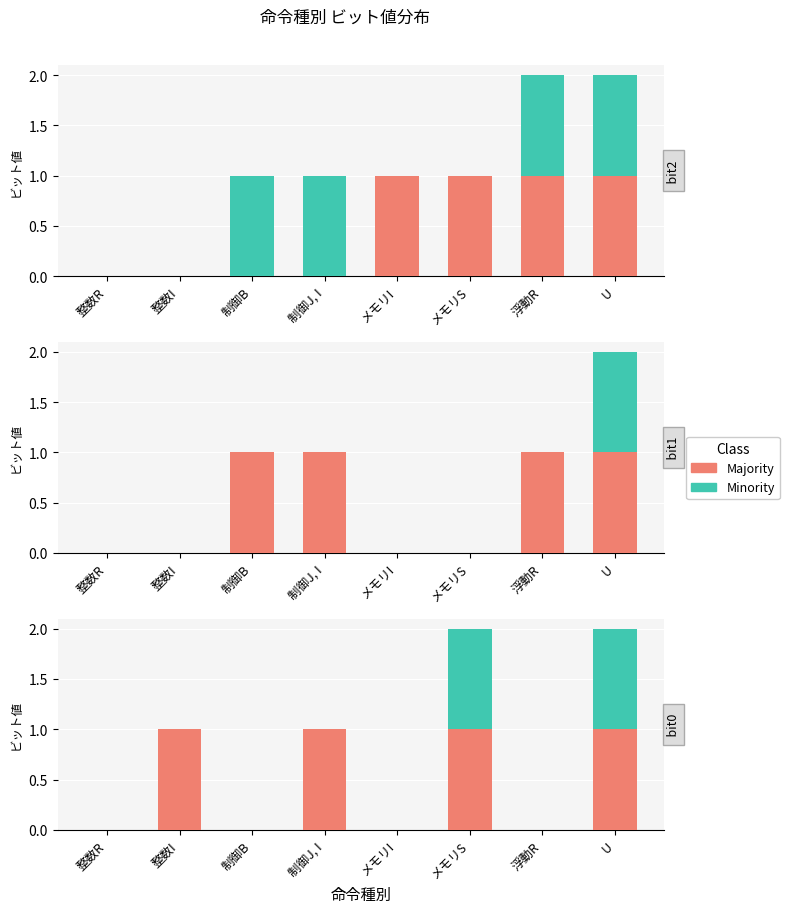

How many distinct data groups are displayed?

2